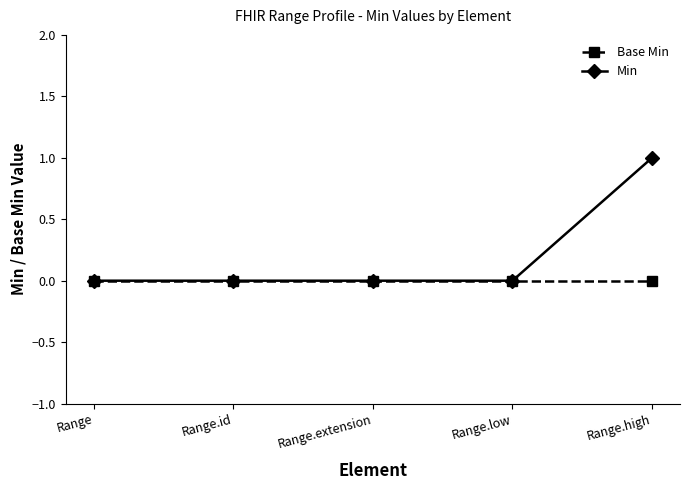

True or false: Base Min has a value of 0 at Range.high.

True